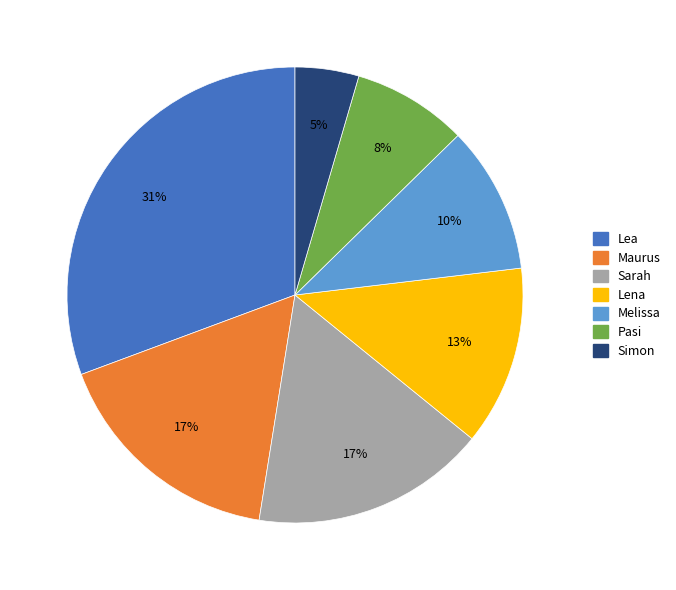

What is the smallest slice in the pie chart?

Simon